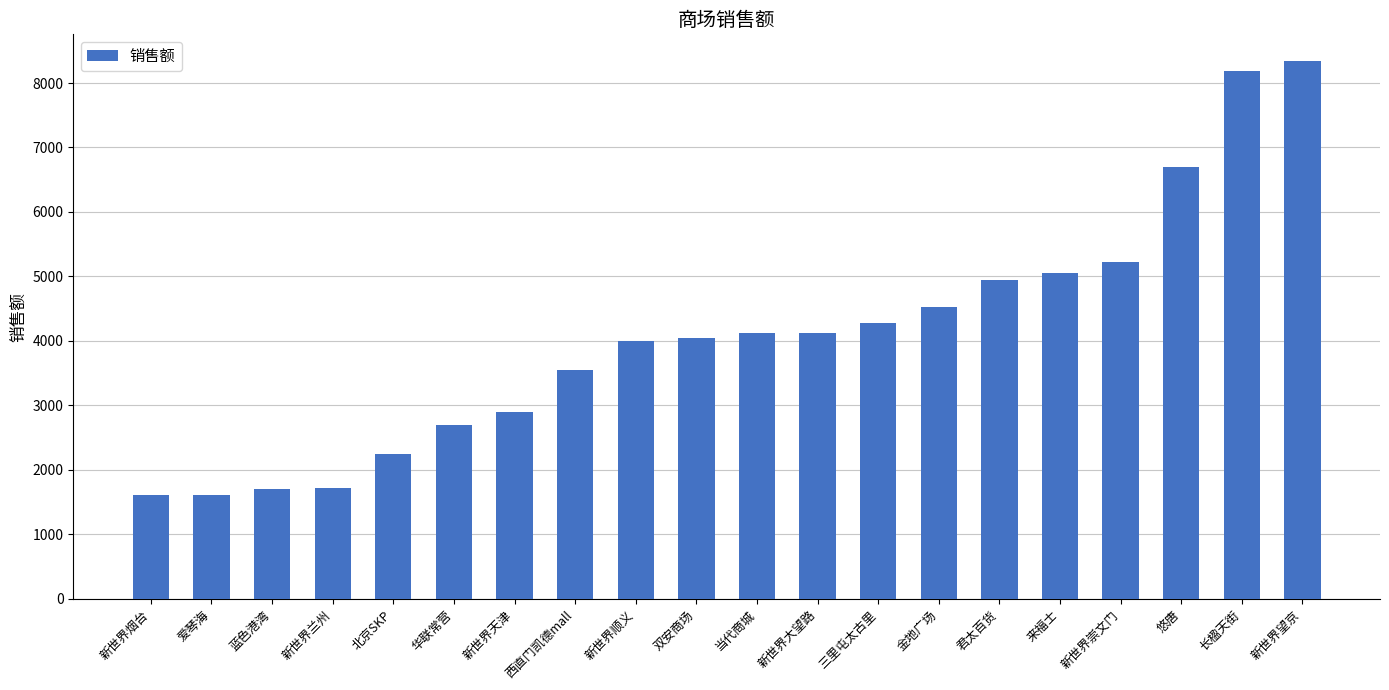

How many data points are less than 4121?

10